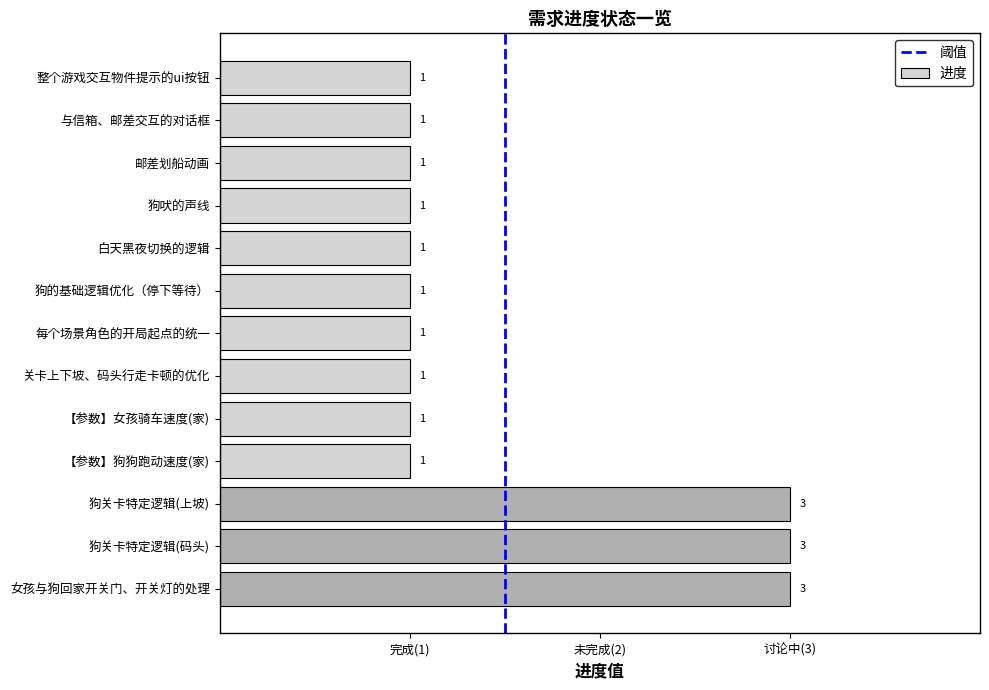

Are the bars horizontal?

Yes